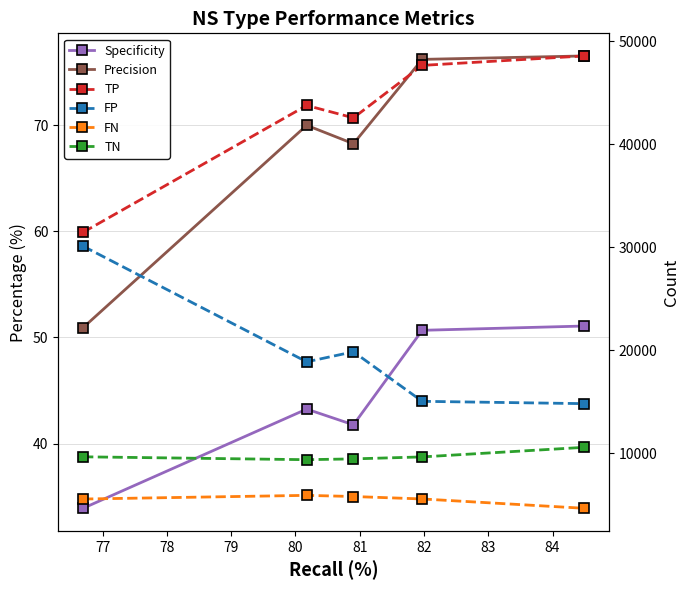

How many interior local valleys does the TP series have?

1